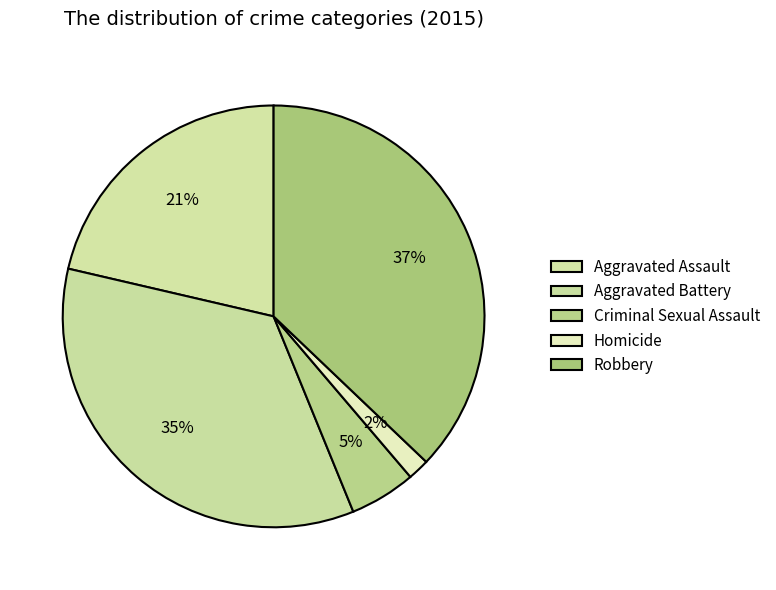

Which category has the biggest portion of the pie?

Robbery